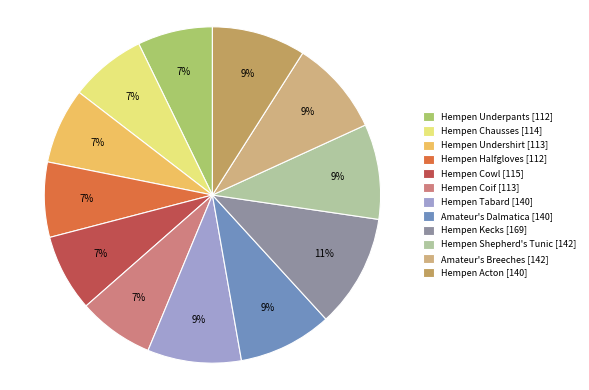

Is there any slice that represents more than half of the pie?

No